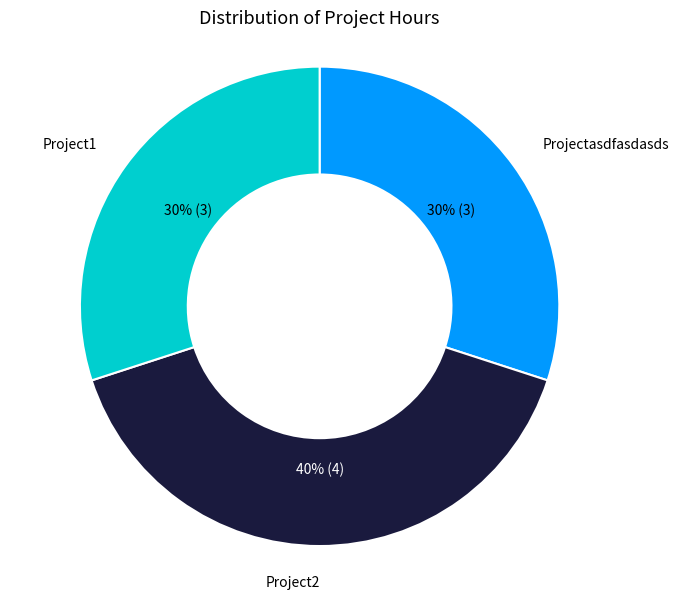

To the nearest percent, what is the difference between the largest and smallest slice percentages?

10%